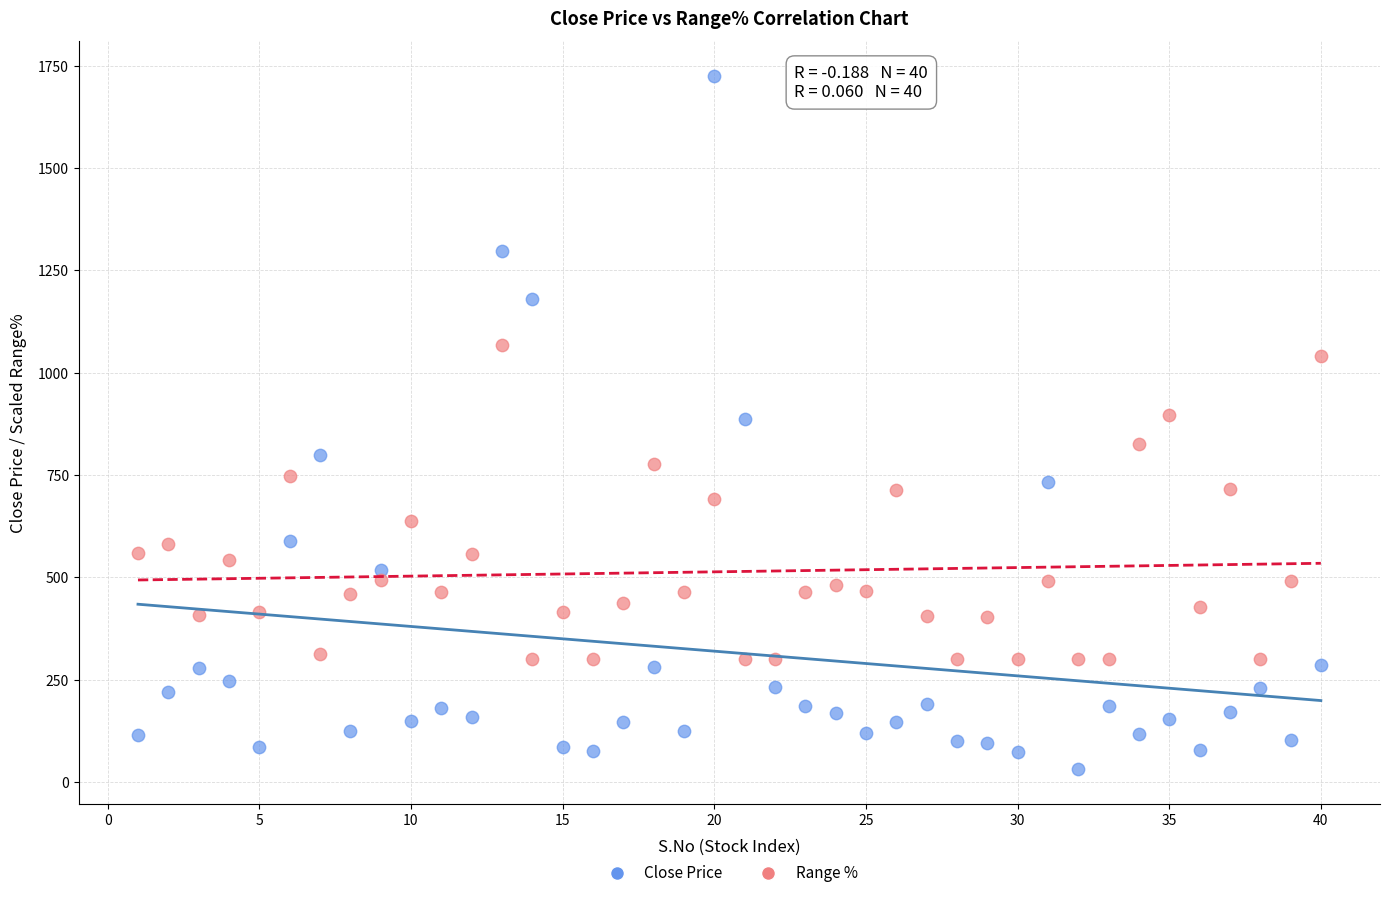

Which series reaches the maximum Y coordinate?

Close Price